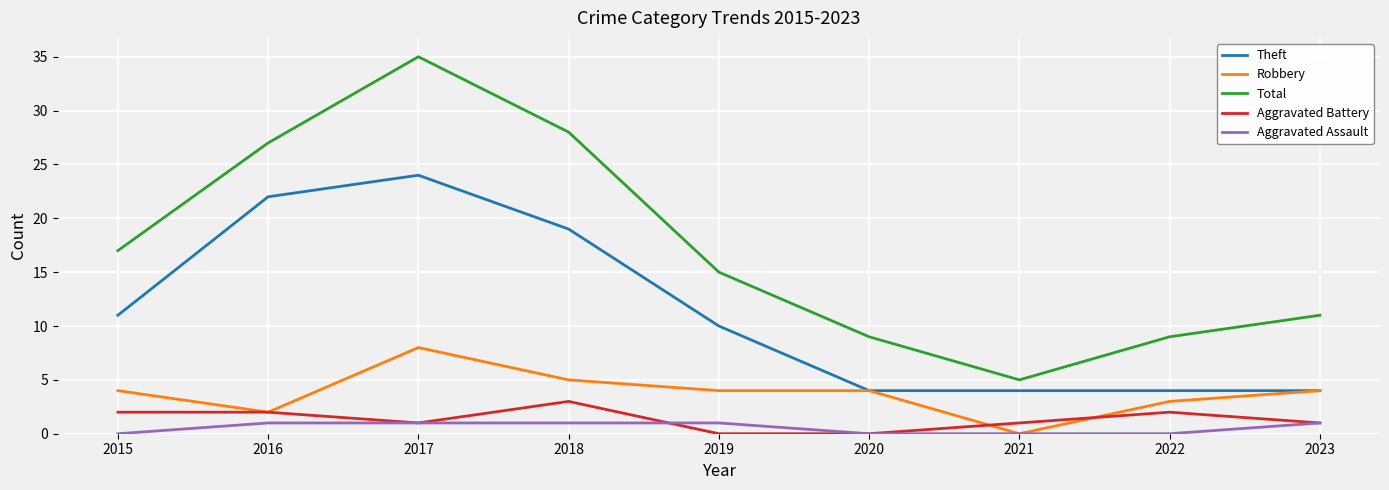

At which category does the chart reach its peak across all series?

2017